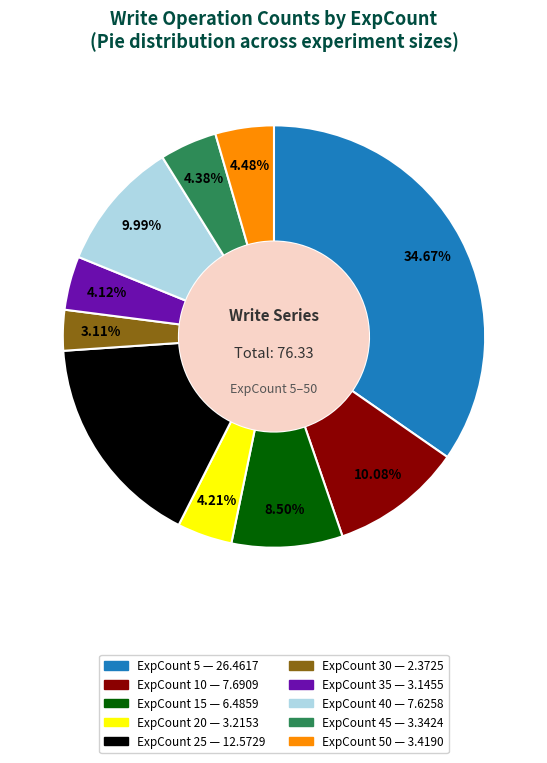

Is there any slice that represents more than half of the pie?

No